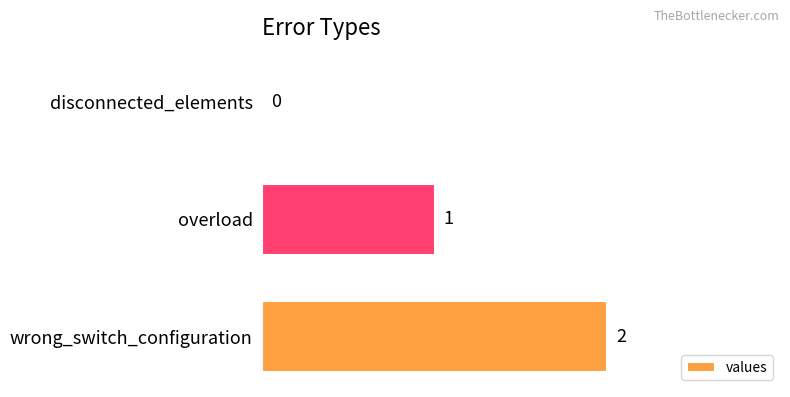

At which label is the value closest to 1?

overload